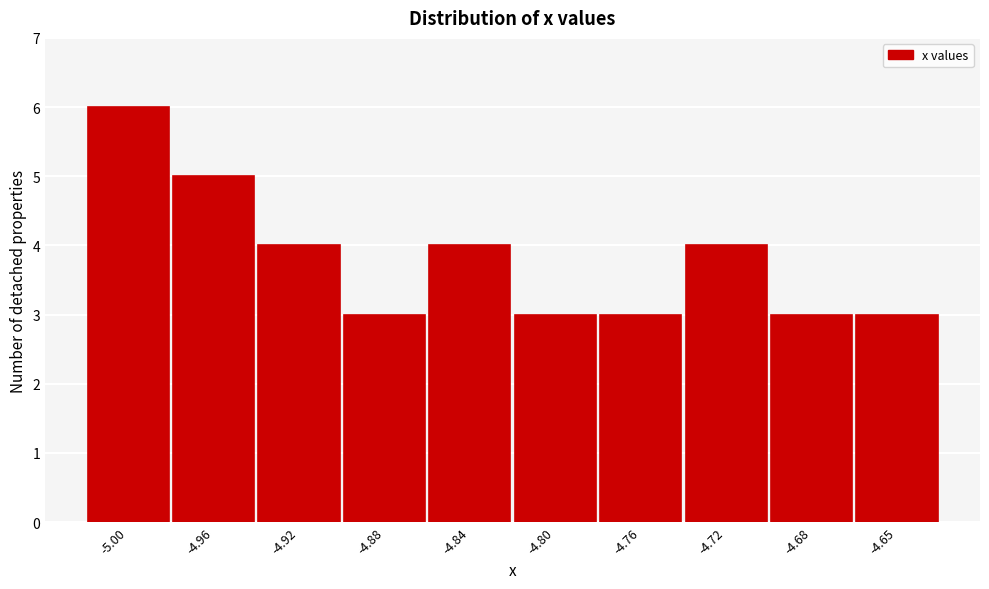

Reading left to right, transcribe all the data shown in this chart.

-5.00=6	-4.96=5	-4.92=4	-4.88=3	-4.84=4	-4.80=3	-4.76=3	-4.72=4	-4.68=3	-4.65=3